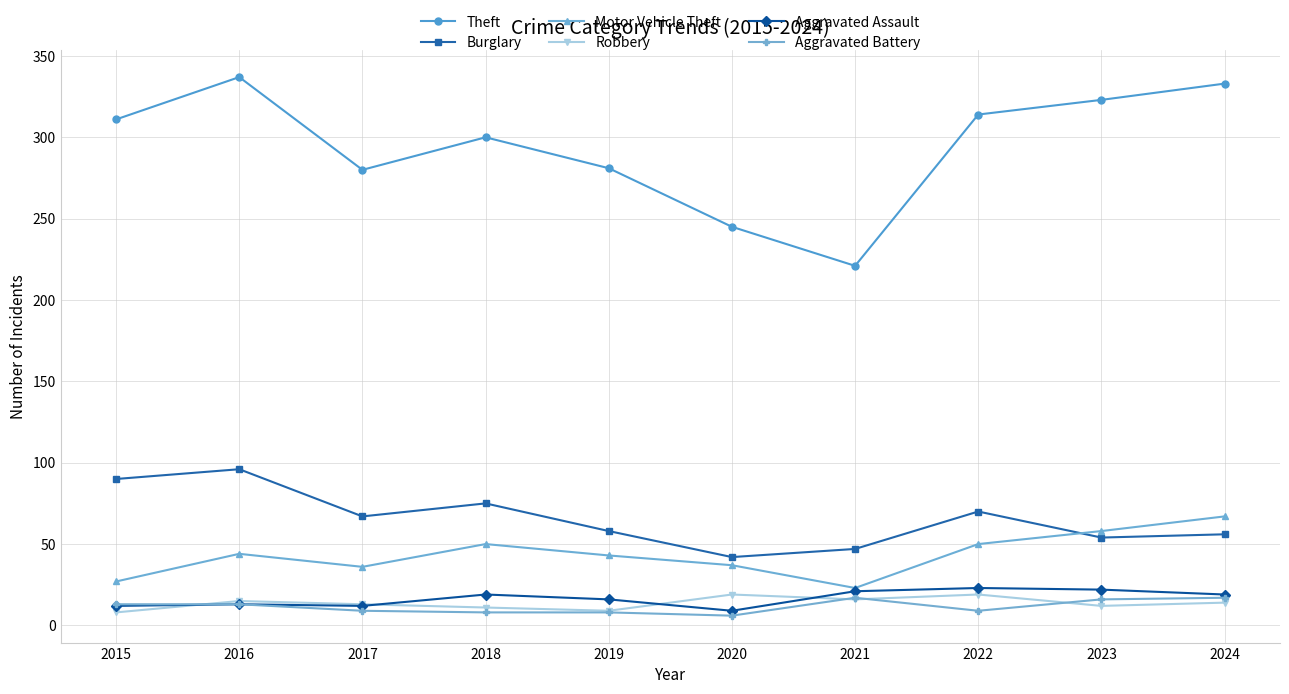

What is the value of the Theft point at the 3rd from the left?

280